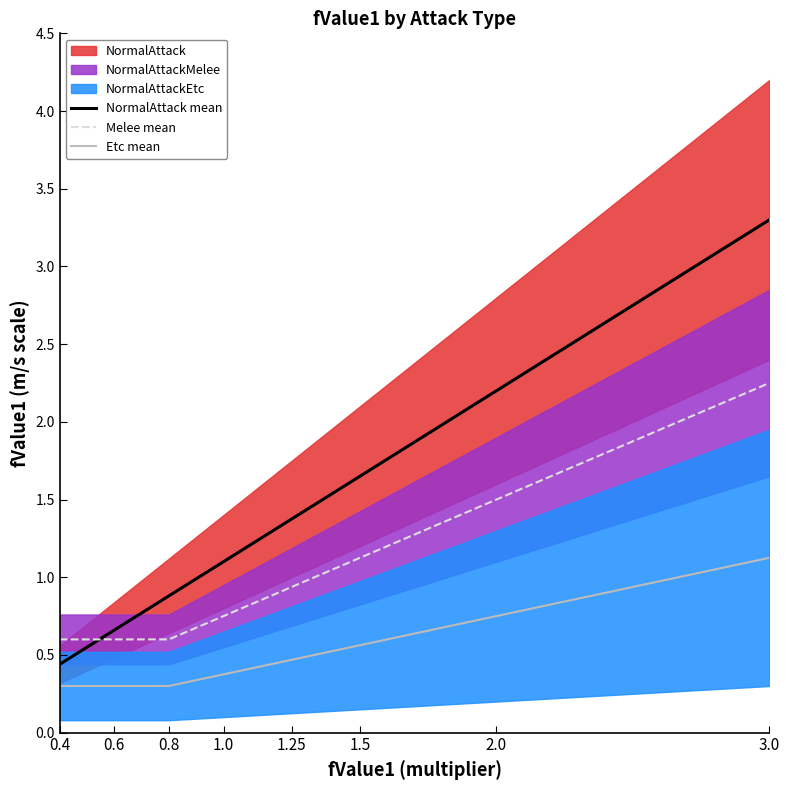

True or false: Etc mean and NormalAttack mean cross at least once.

False